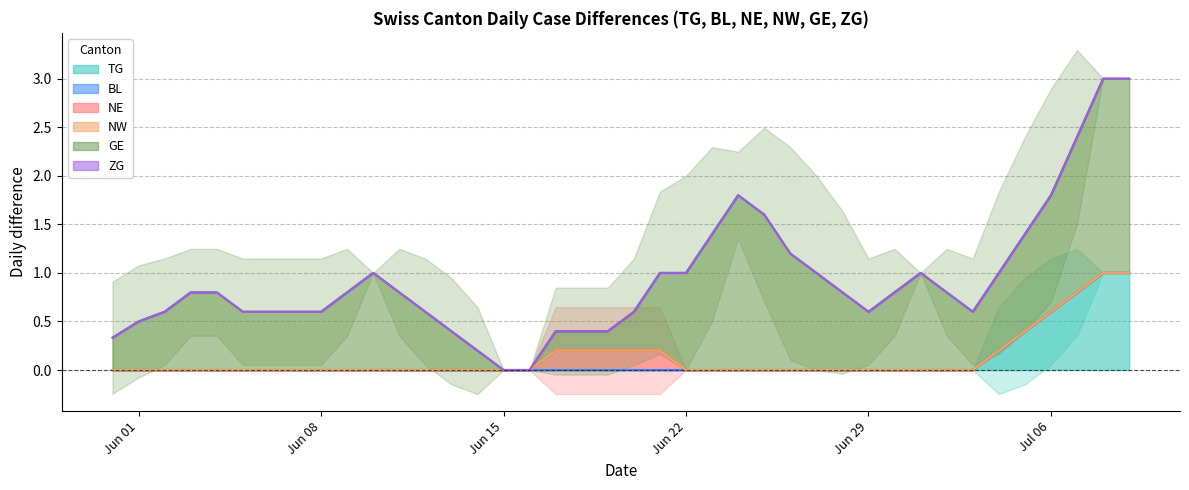

True or false: ZG and NE cross at least once.

False